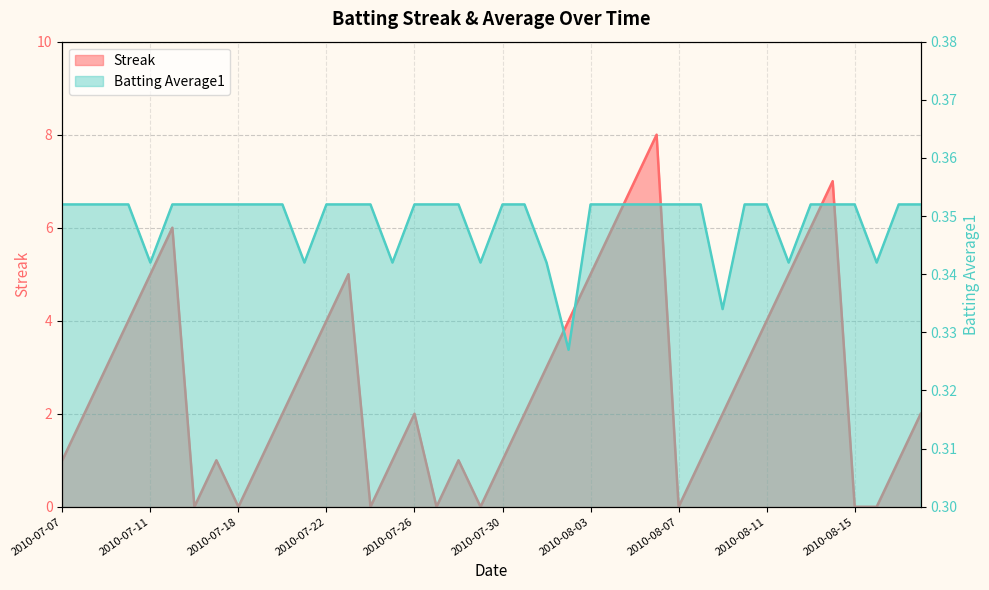

Which series has the largest total across all categories?

Streak